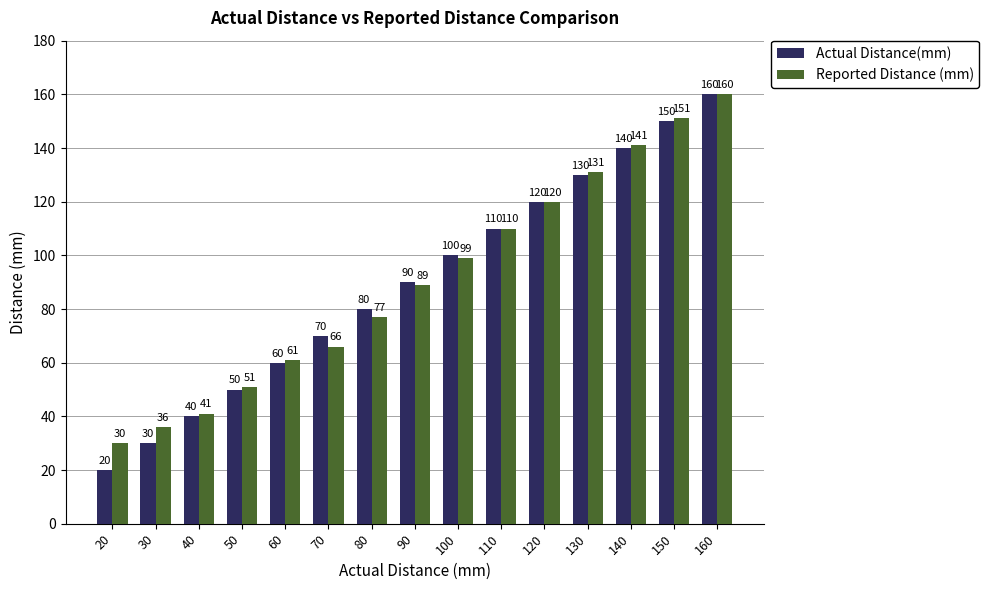

Which series has the largest total across all categories?

Reported Distance (mm)